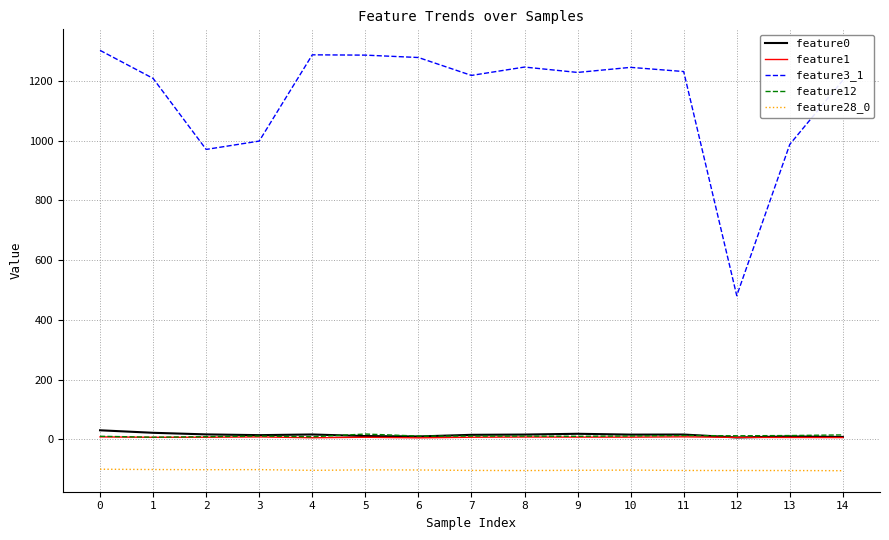

True or false: feature3_1 and feature28_0 intersect in this chart.

False